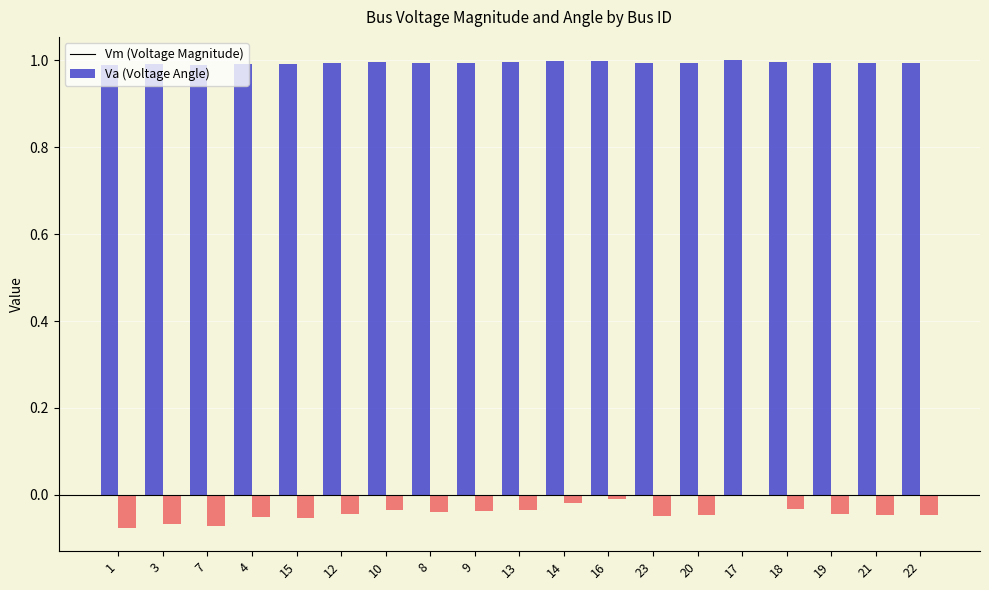

What is the total value across all series at 8?

1.0